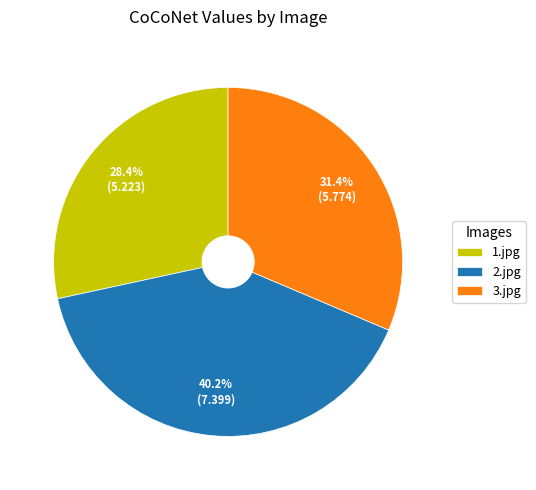

Rank the categories by value from highest to lowest.

2.jpg, 3.jpg, 1.jpg